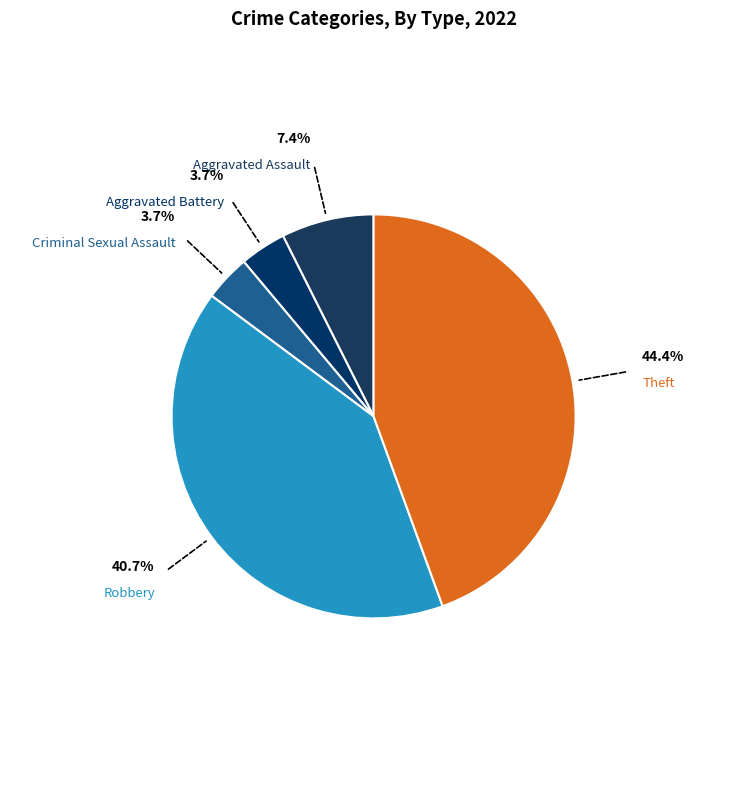

Is there a majority slice in this chart?

No